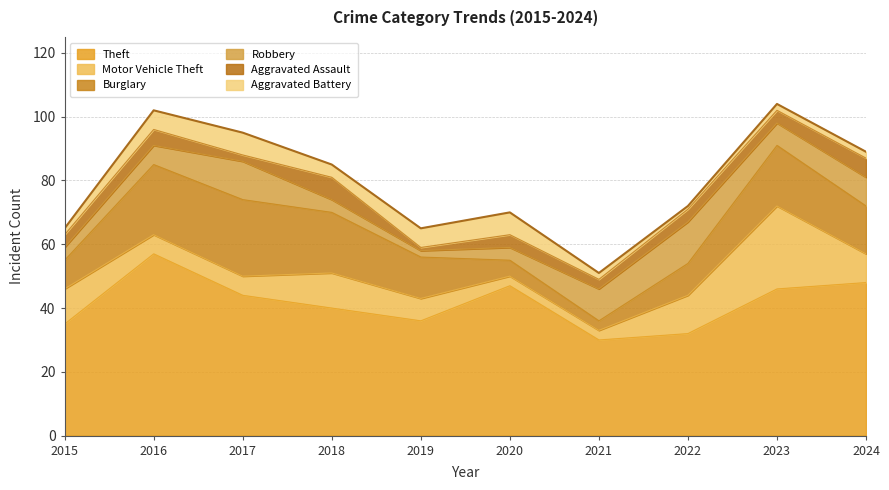

Reading left to right, transcribe all the data shown in this chart.

Theft: 2015=35	2016=57	2017=44	2018=40	2019=36	2020=47	2021=30	2022=32	2023=46	2024=48
Motor Vehicle Theft: 2015=11	2016=6	2017=6	2018=11	2019=7	2020=3	2021=3	2022=12	2023=26	2024=9
Burglary: 2015=9	2016=22	2017=24	2018=19	2019=13	2020=5	2021=3	2022=10	2023=19	2024=15
Robbery: 2015=4	2016=6	2017=12	2018=4	2019=2	2020=4	2021=10	2022=13	2023=7	2024=9
Aggravated Assault: 2015=4	2016=5	2017=2	2018=7	2019=1	2020=4	2021=3	2022=4	2023=4	2024=6
Aggravated Battery: 2015=2	2016=6	2017=7	2018=4	2019=6	2020=7	2021=2	2022=1	2023=2	2024=2